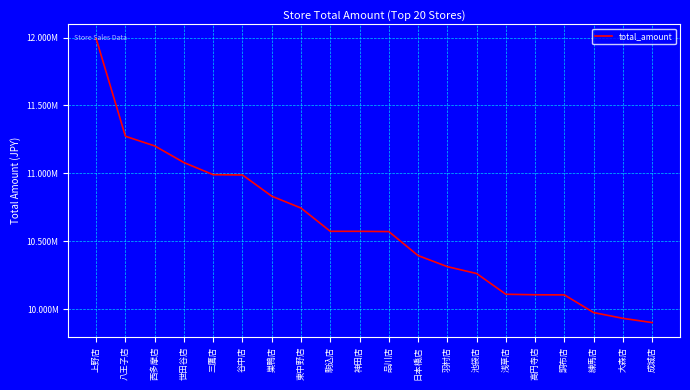

Does the chart have visible grid lines?

Yes